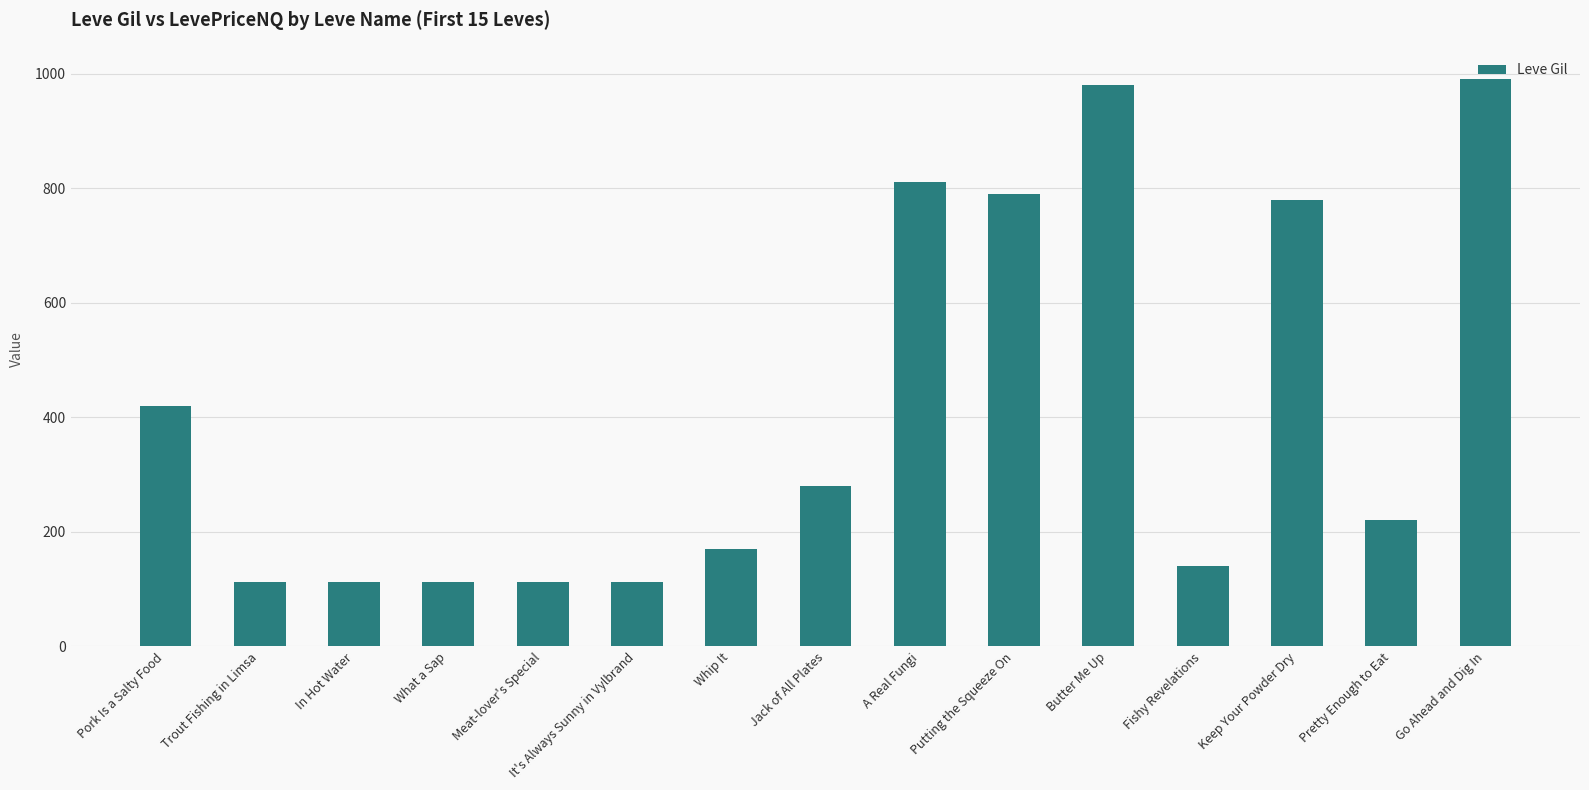

What is the difference between the maximum and minimum values?

878